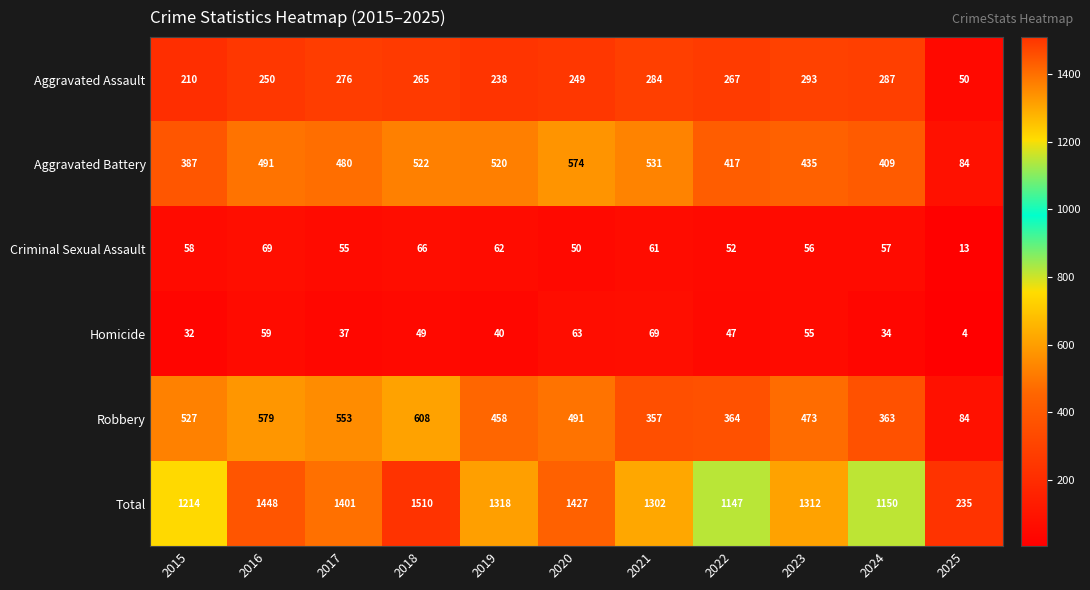

At 2024, list the series in order from smallest to largest.

Homicide, Criminal Sexual Assault, Aggravated Assault, Robbery, Aggravated Battery, Total